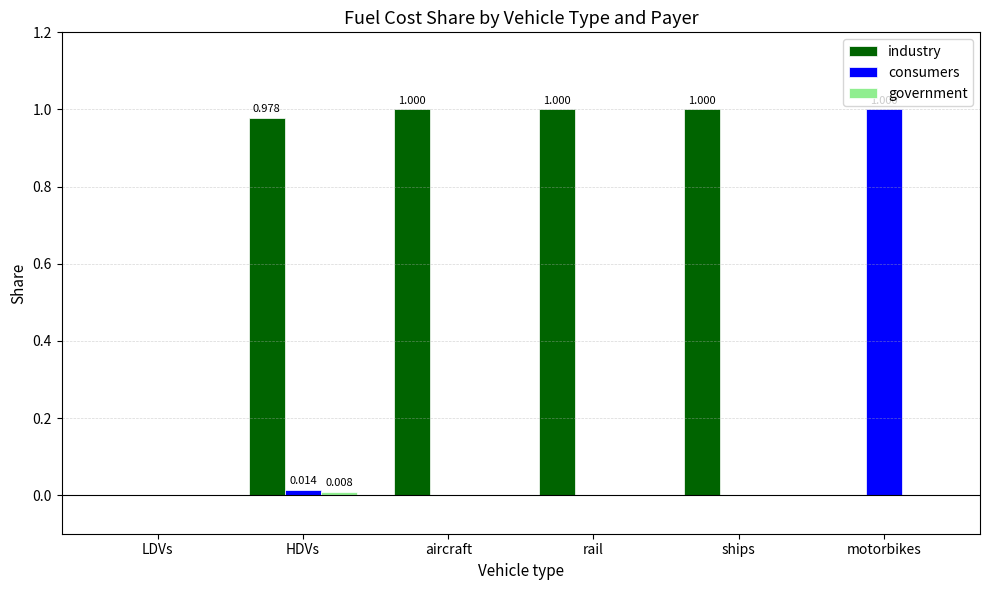

Which series has the largest total across all categories?

industry